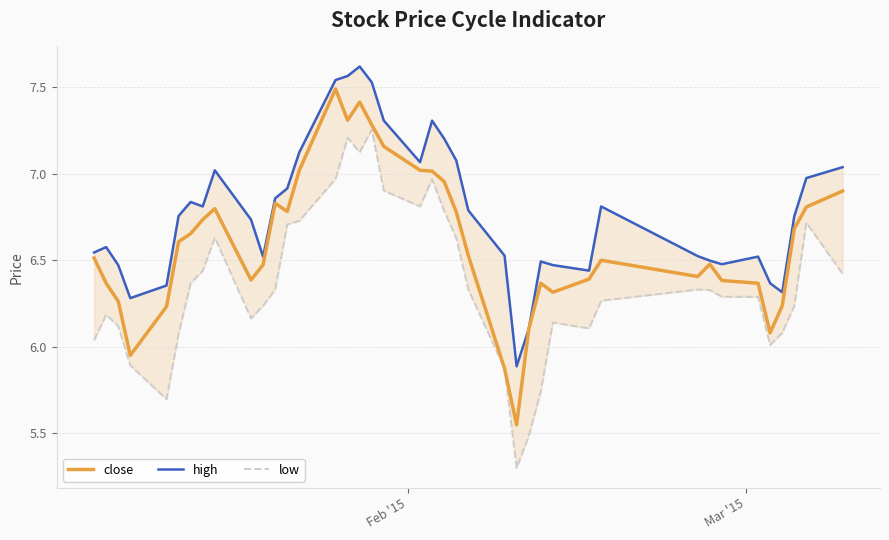

What is the value of the low point at the 19th from the left?

6.9